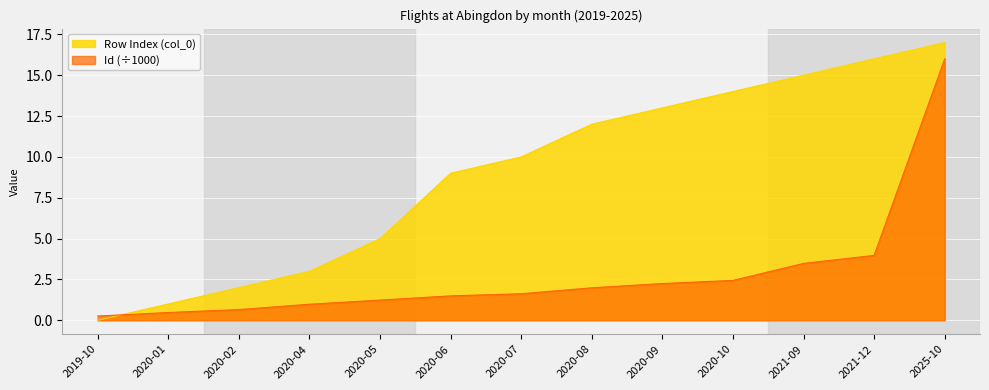

Reading right to left, what are all the values shown in this chart?

Row Index (col_0): 17.0	16.0	15.0	14.0	13.0	12.0	10.0	9.0	5.0	3.0	2.0	1.0	0.0
Id: 16.0	4.0	3.5	2.4	2.3	2.0	1.6	1.5	1.2	1.0	0.7	0.5	0.3